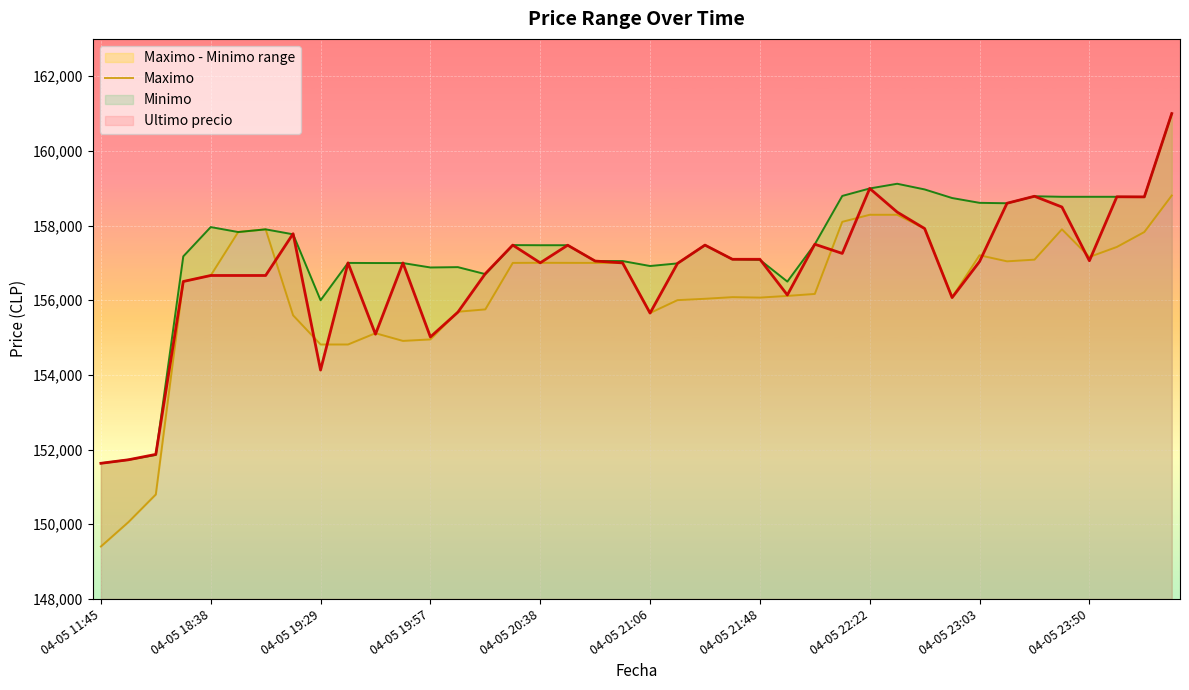

List the series in order of their overall mean, lowest first.

Maximo, Ultimo precio, Minimo